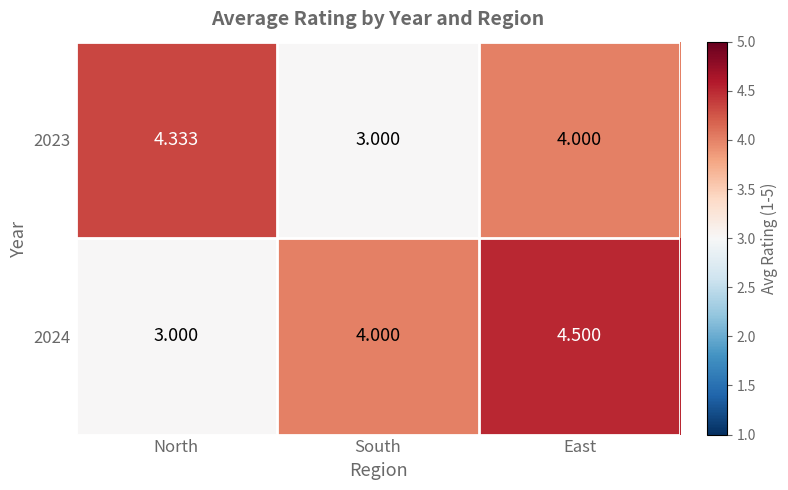

At which label does 2023 first exceed 4?

North